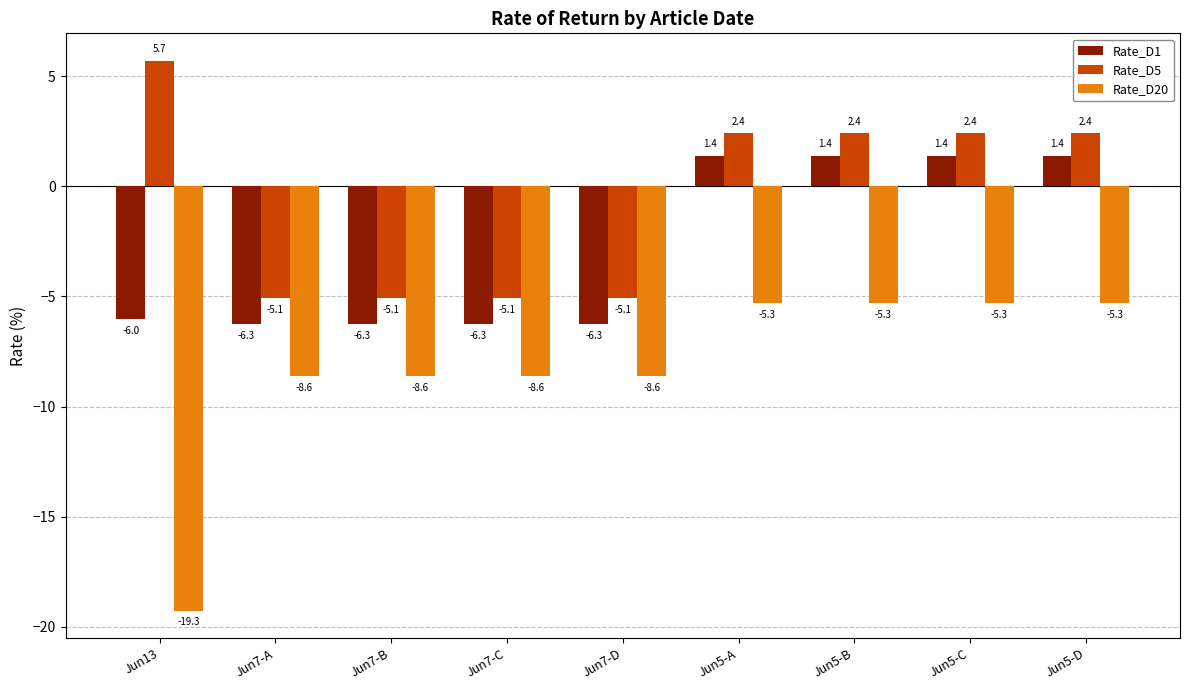

How many bars are there in total?

27